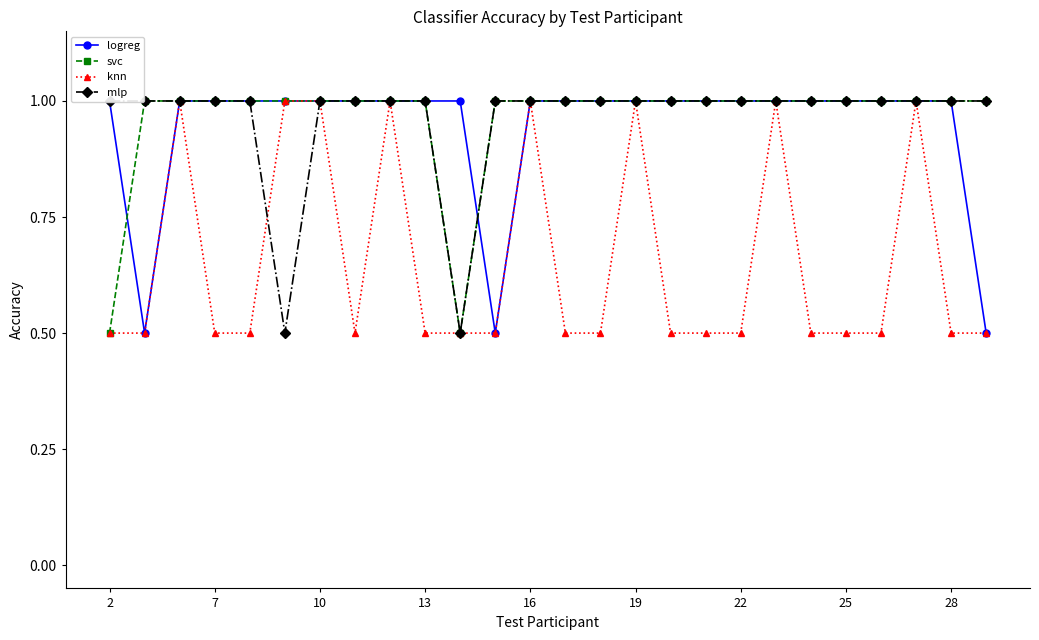

True or false: logreg has more than 2 points higher than both neighbors.

False